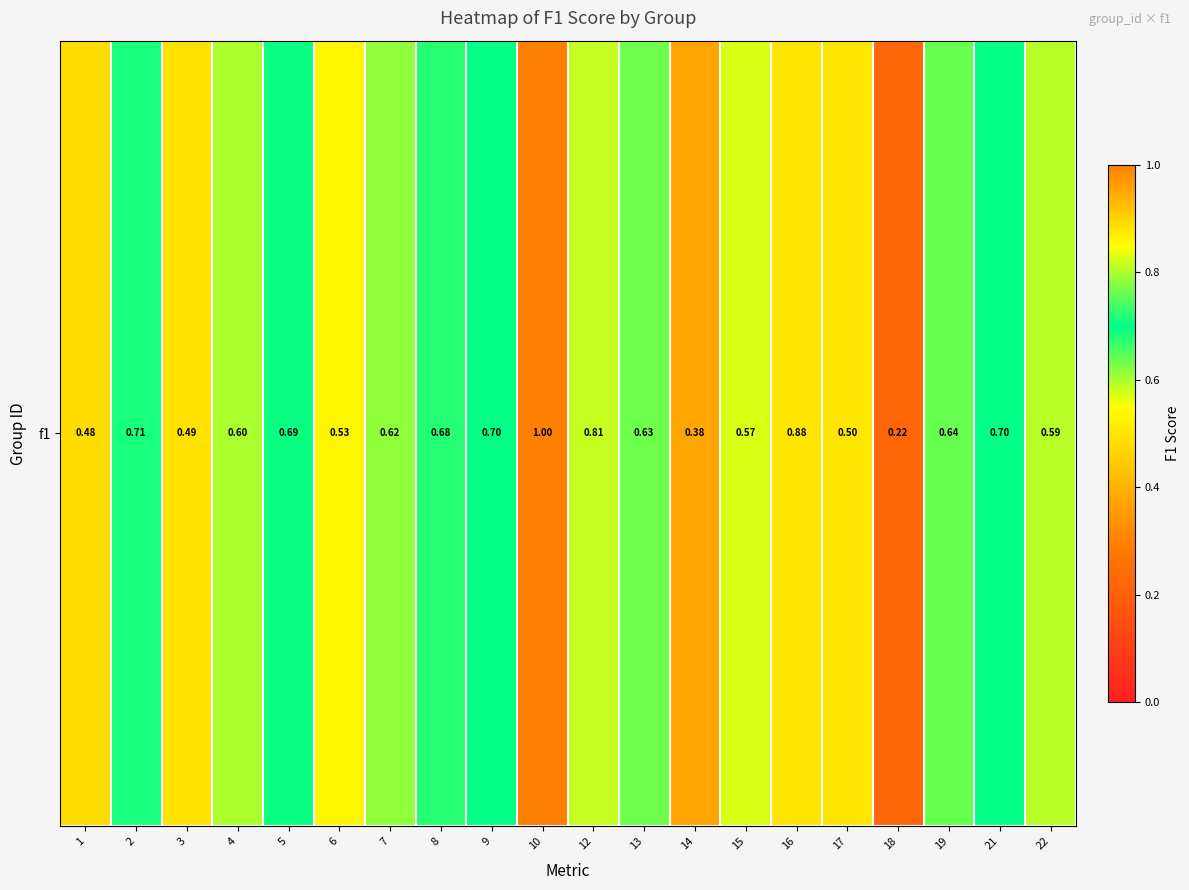

What is the difference between the maximum and second lowest values?

0.6